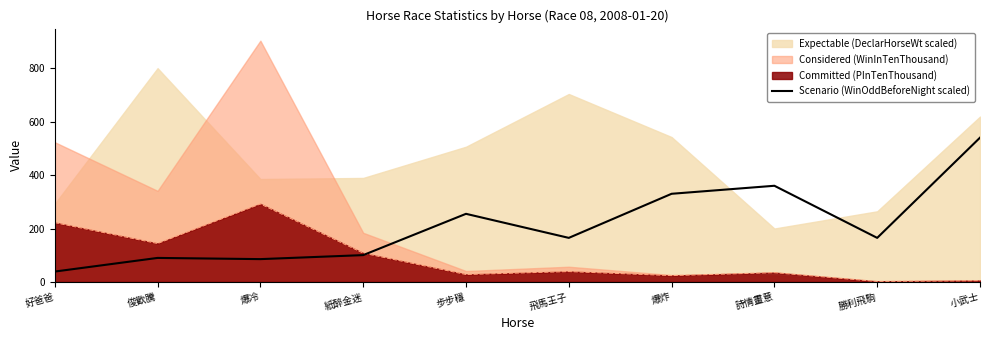

What value does the Committed (PInTenThousand) series have at 爆炸?

24.0